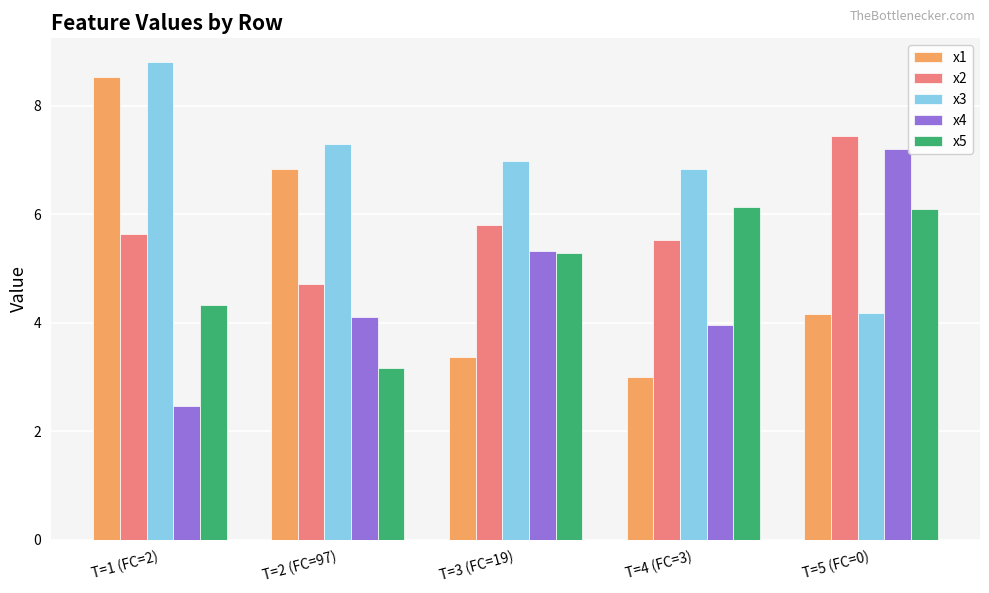

Reading left to right, extract all data points from this chart.

x1: T=1 (FC=2)=8.5	T=2 (FC=97)=6.8	T=3 (FC=19)=3.4	T=4 (FC=3)=3.0	T=5 (FC=0)=4.2
x2: T=1 (FC=2)=5.6	T=2 (FC=97)=4.7	T=3 (FC=19)=5.8	T=4 (FC=3)=5.5	T=5 (FC=0)=7.4
x3: T=1 (FC=2)=8.8	T=2 (FC=97)=7.3	T=3 (FC=19)=7.0	T=4 (FC=3)=6.8	T=5 (FC=0)=4.2
x4: T=1 (FC=2)=2.5	T=2 (FC=97)=4.1	T=3 (FC=19)=5.3	T=4 (FC=3)=4.0	T=5 (FC=0)=7.2
x5: T=1 (FC=2)=4.3	T=2 (FC=97)=3.2	T=3 (FC=19)=5.3	T=4 (FC=3)=6.1	T=5 (FC=0)=6.1